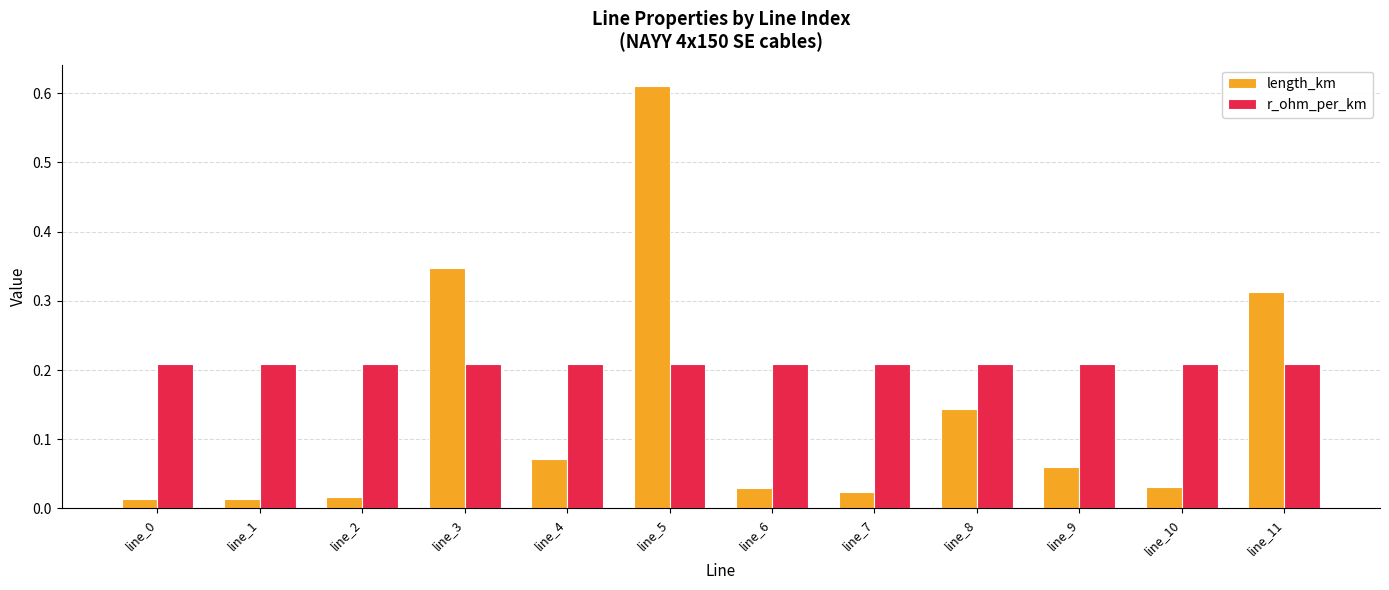

What is the sum of the r_ohm_per_km values at line_0 and line_6?

0.4